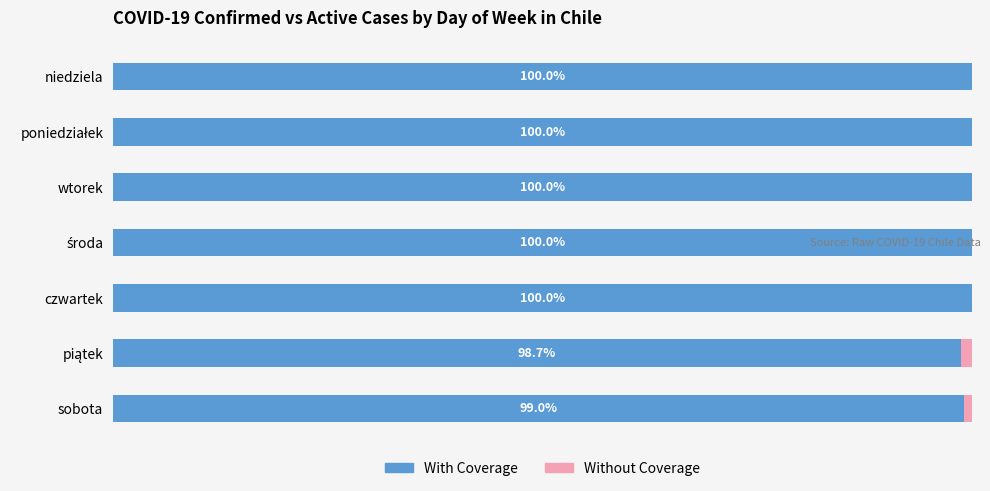

At which label is With Coverage closest to 99?

sobota